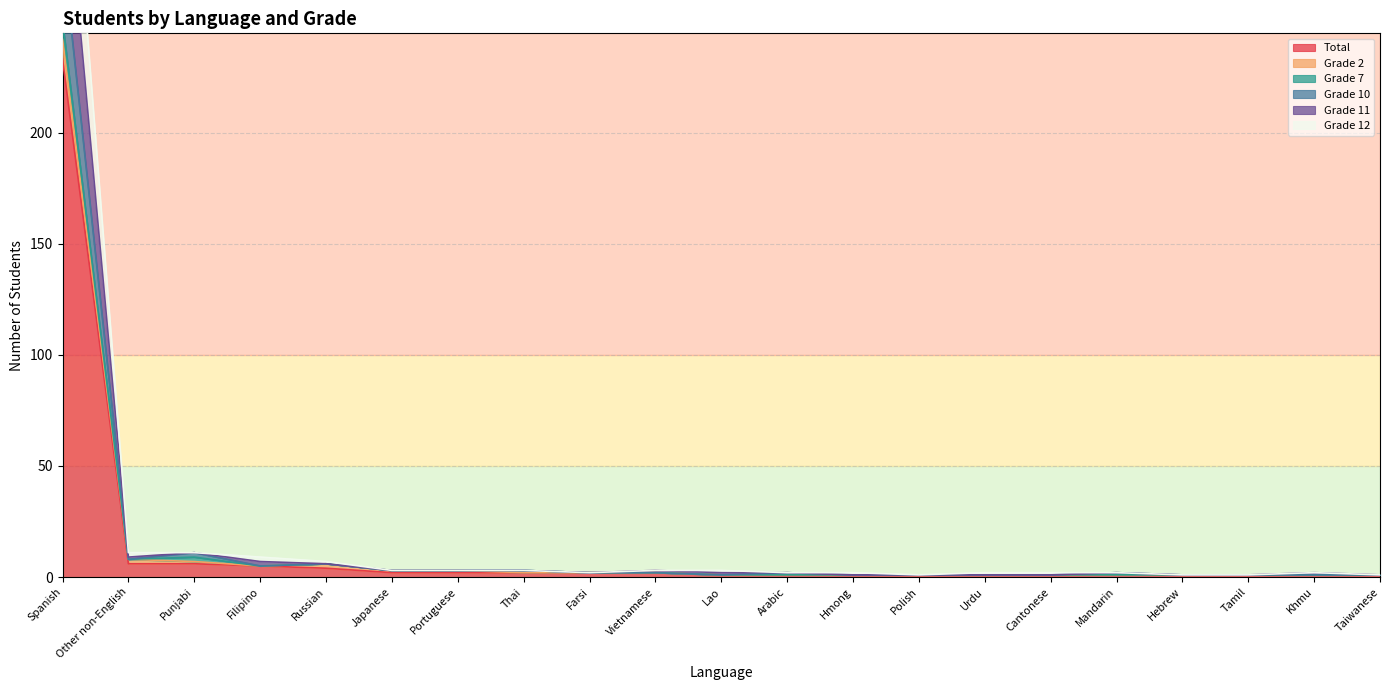

The Total series shows 2 at Vietnamese. True or false?

True